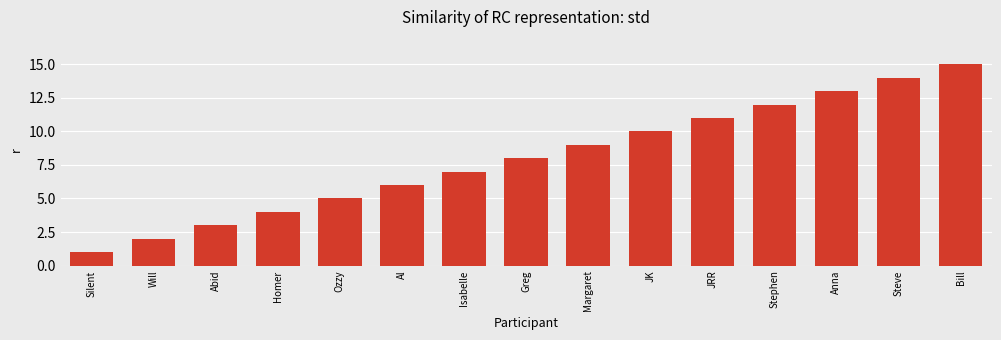

True or false: the data shows 10 at Al.

False